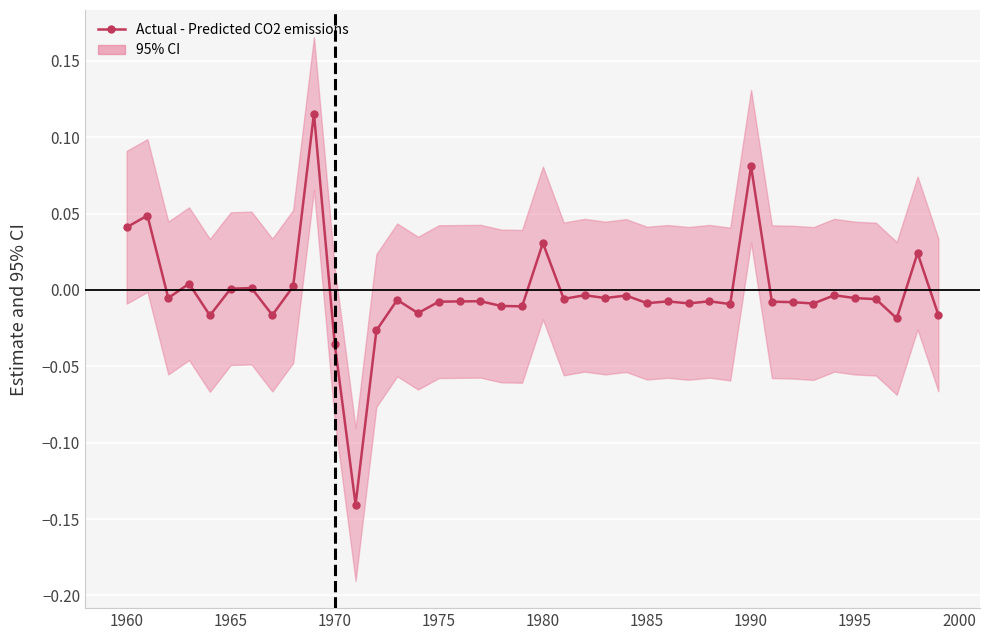

How many lines are shown in the chart?

1